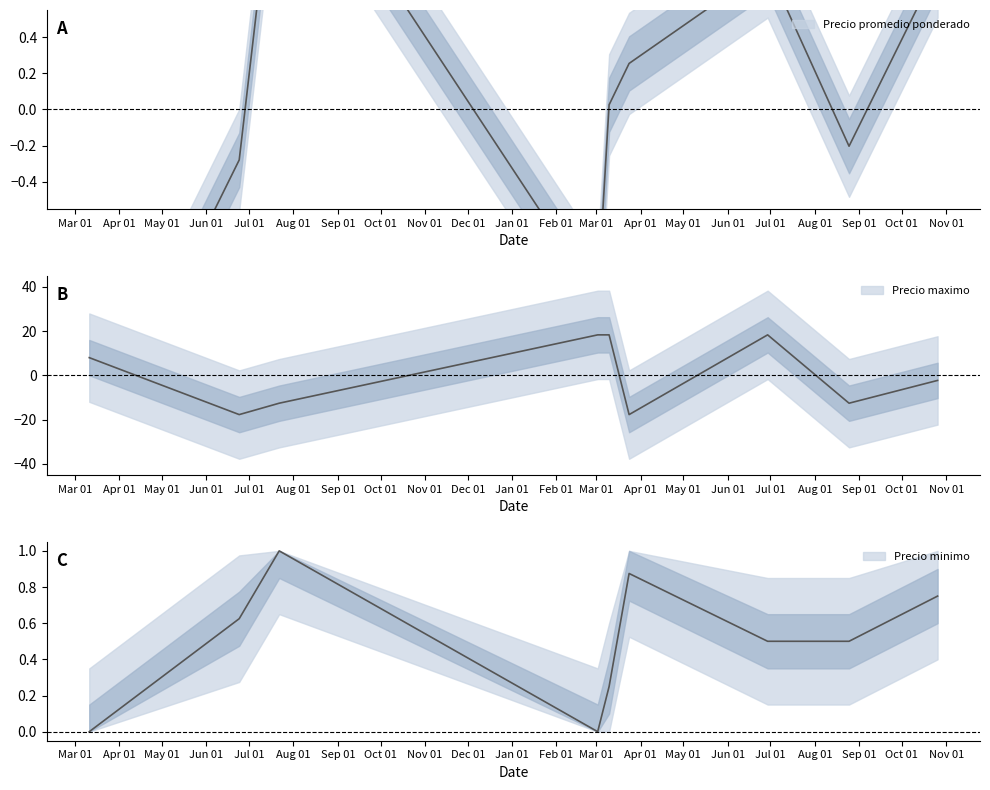

True or false: Precio promedio ponderado has a value of 0.3 at 2022-03-24.

True